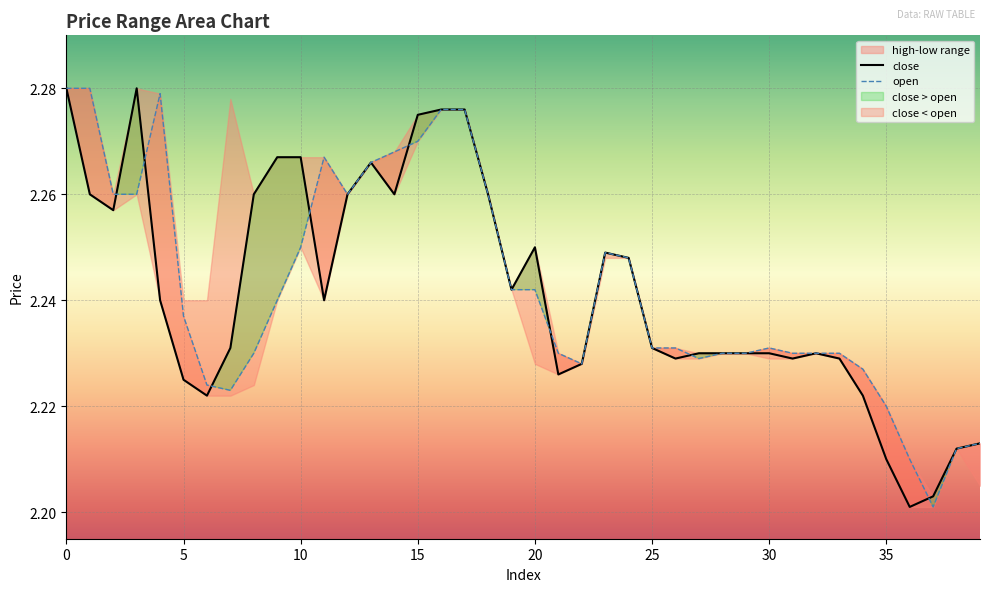

How many data points does each series have?

40